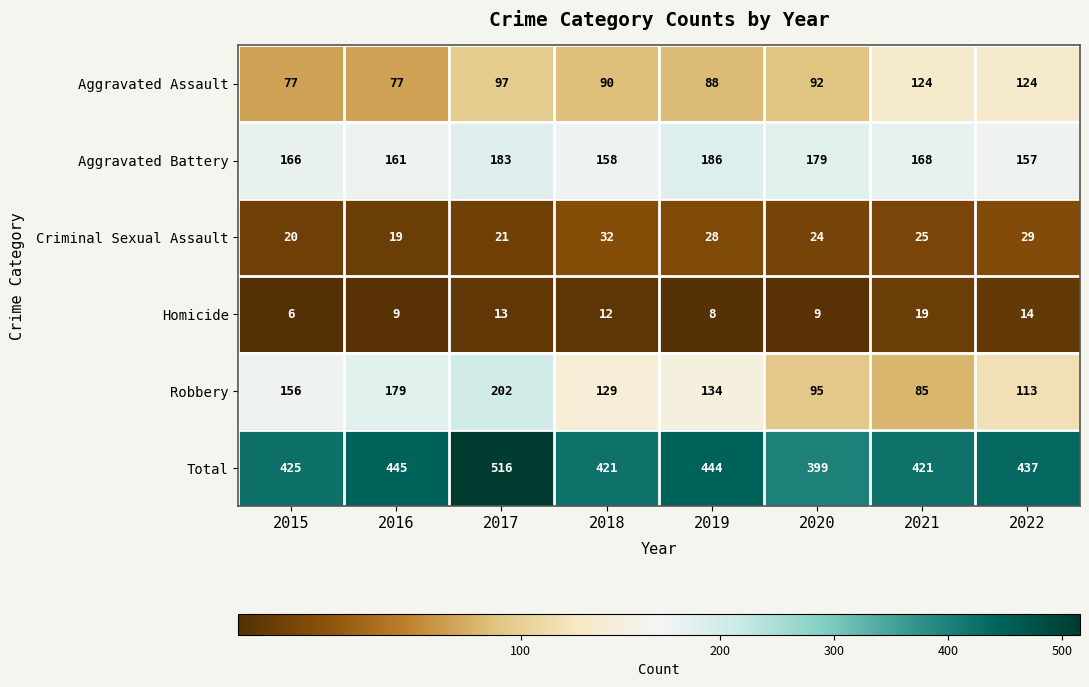

Rank the series by their maximum value, from lowest to highest.

Homicide, Criminal Sexual Assault, Aggravated Assault, Aggravated Battery, Robbery, Total